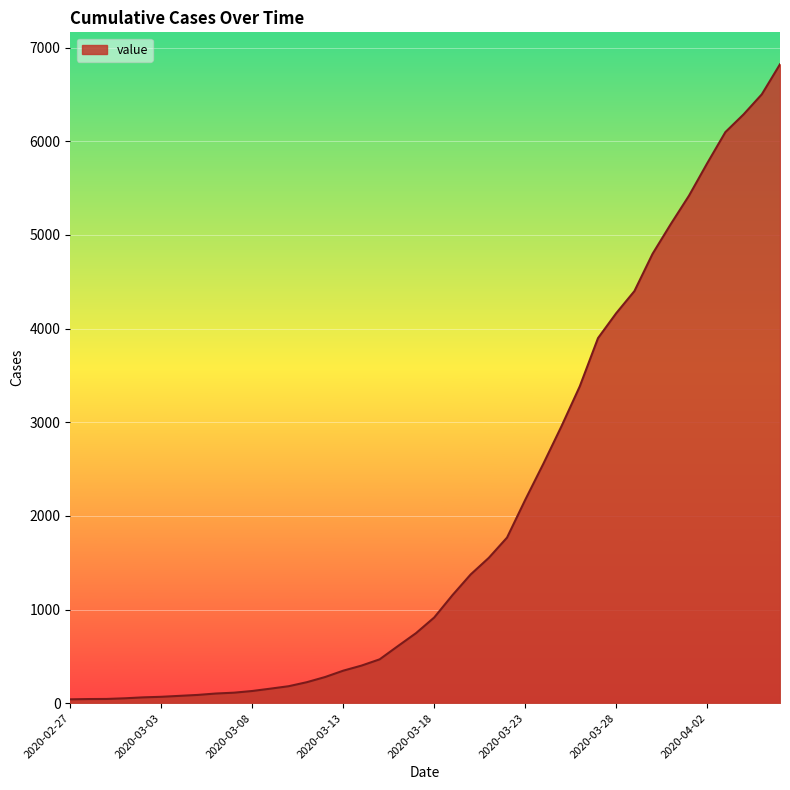

What is the difference between the maximum and minimum values?

6781